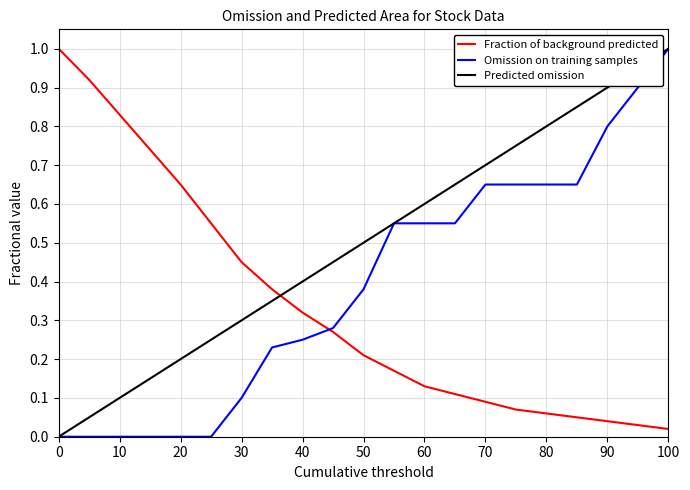

Which series ends up on top after the final intersection of Fraction of background predicted and Predicted omission?

Predicted omission